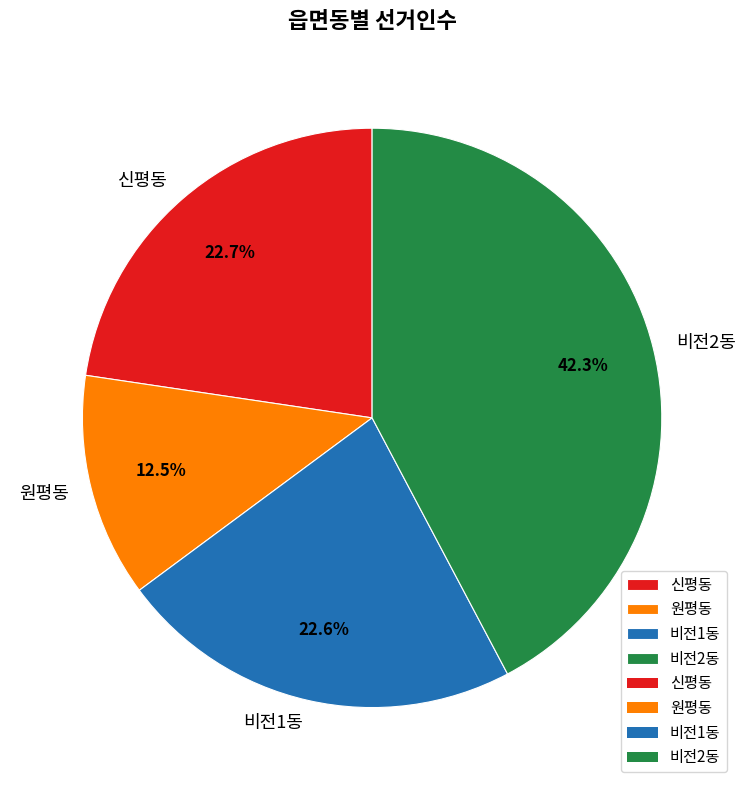

Is there any slice that represents more than half of the pie?

No